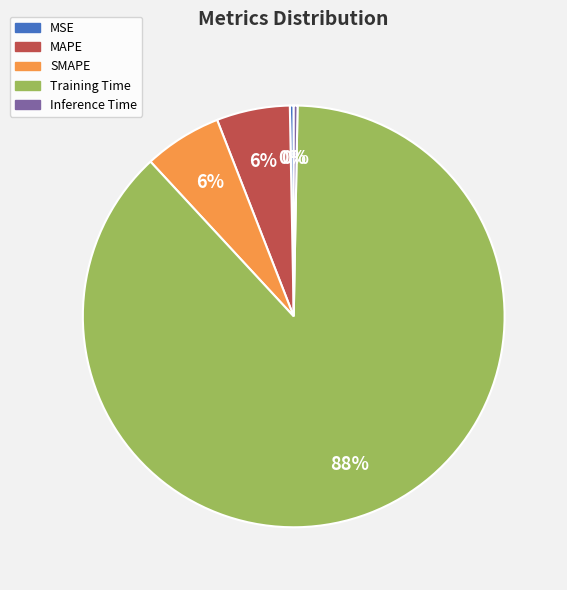

Count the number of slices in the pie.

5